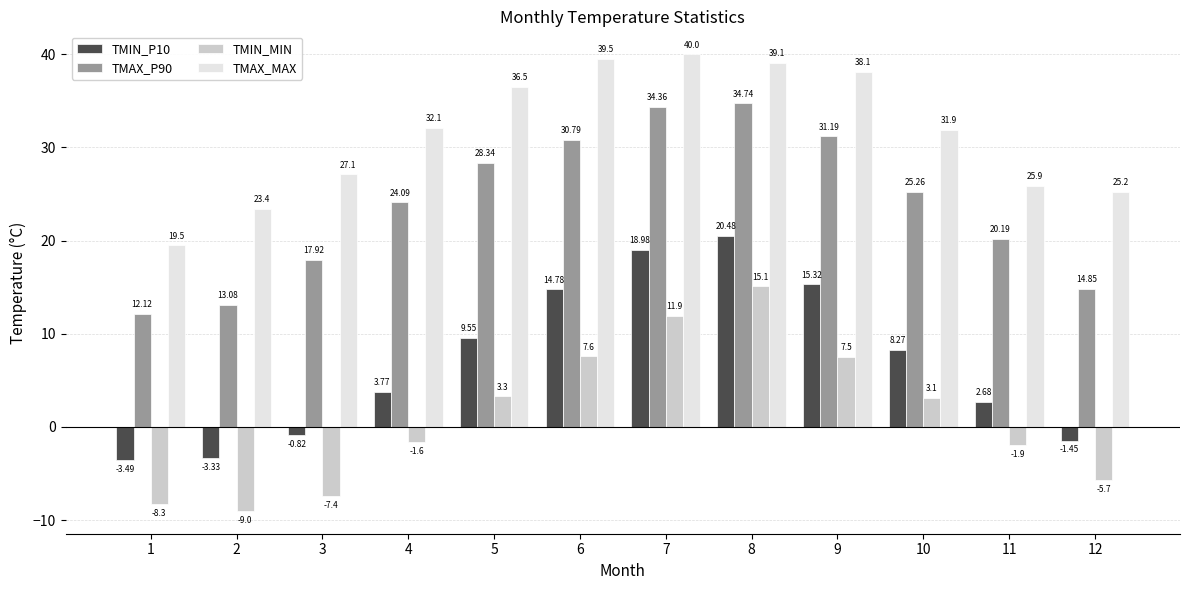

At which category is the sum across all series the highest?

8